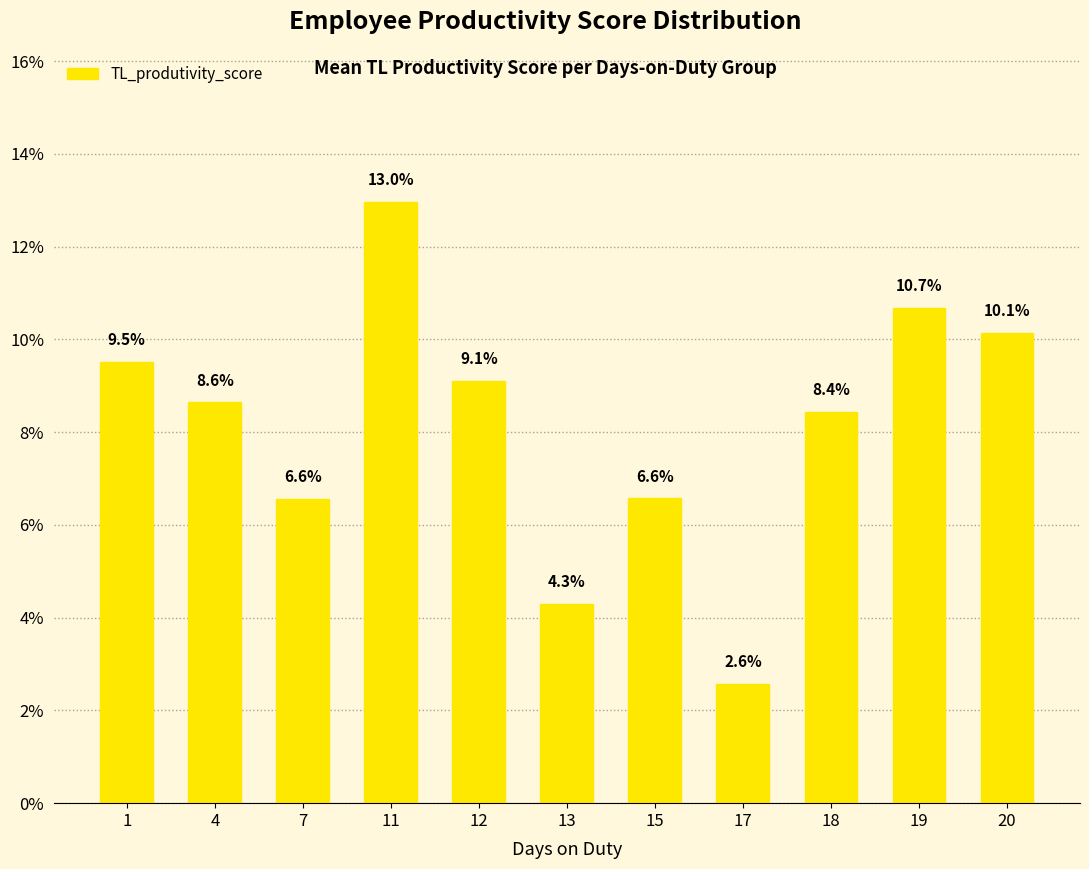

Rank the categories by value from lowest to highest.

17, 13, 7, 15, 18, 4, 12, 1, 20, 19, 11